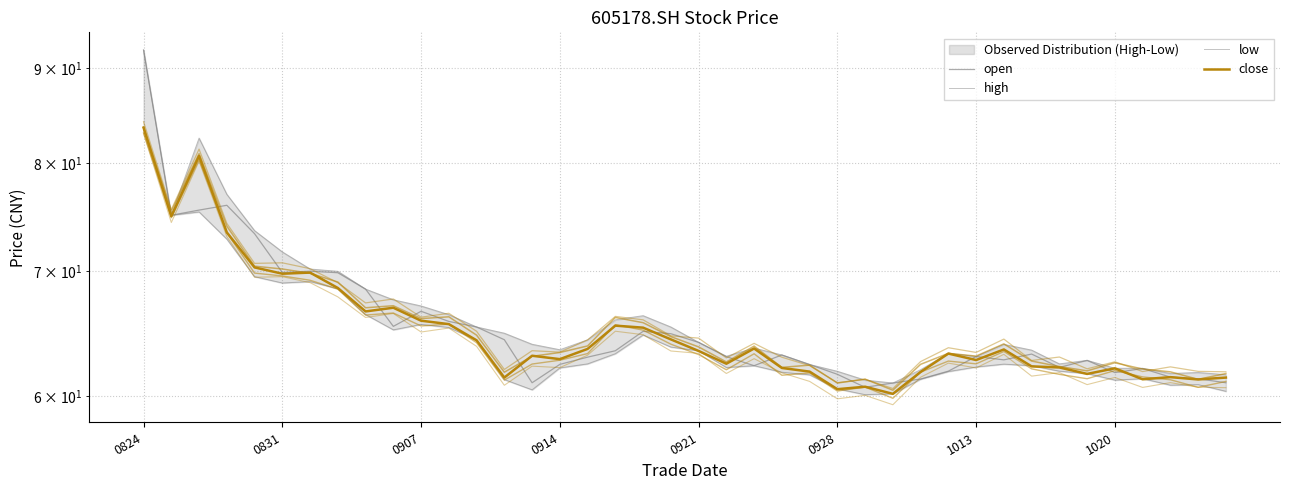

What is the difference between the second highest and minimum values in the close series?

20.6